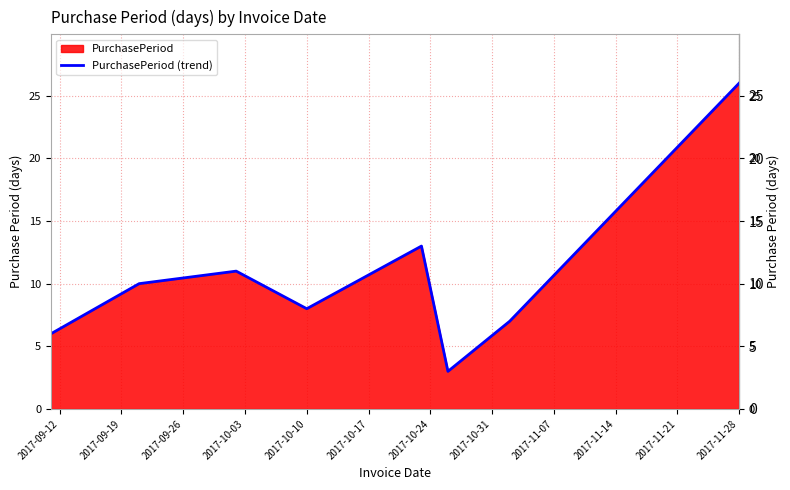

What is the minimum value shown in the chart?

3